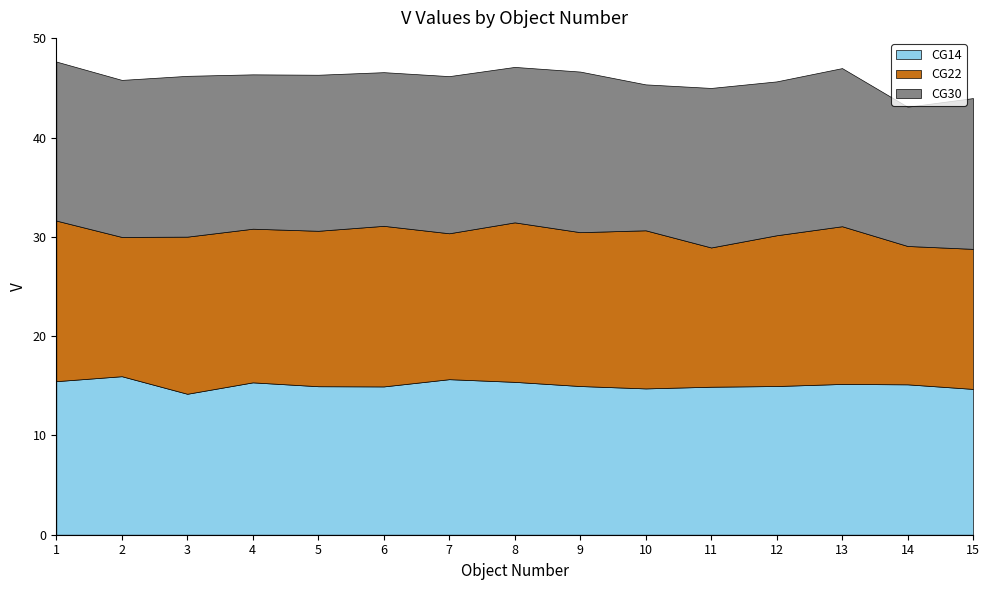

How many categories are shown in the chart?

15